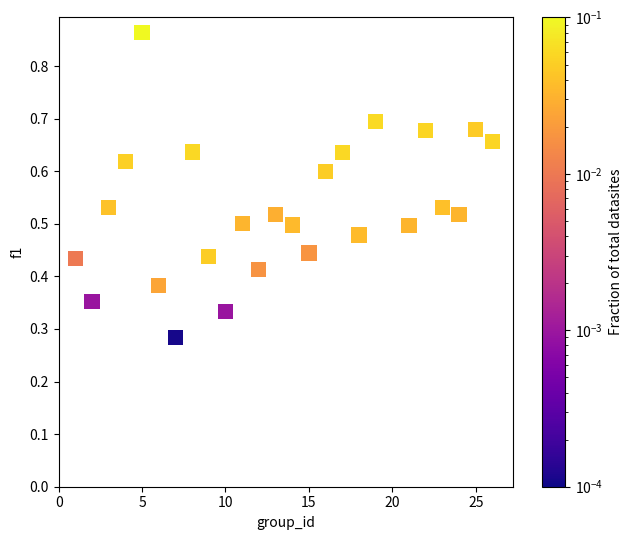

What is the range of X values (max minus min)?

25.0